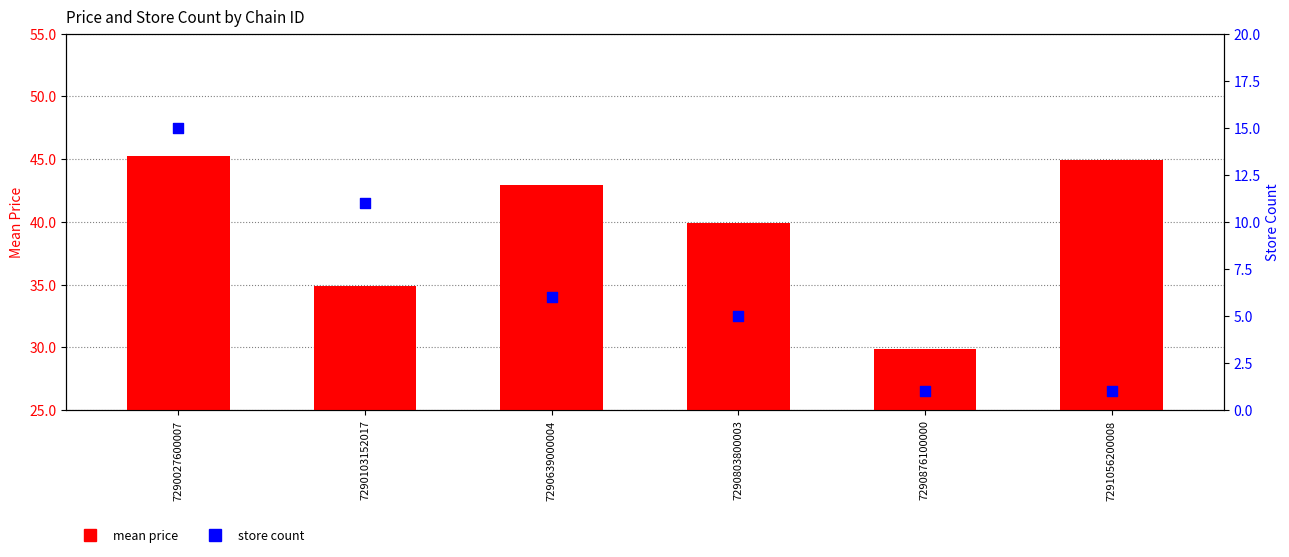

What is the total value across all series at 7290103152017?

45.9